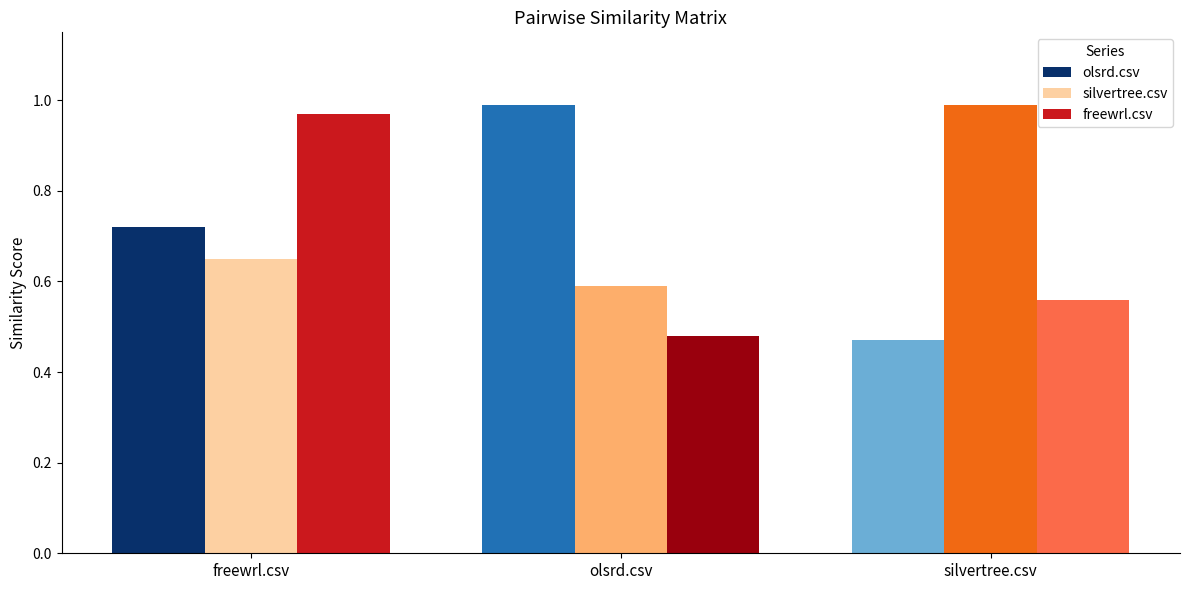

What are all the series names shown in the legend?

olsrd.csv, silvertree.csv, freewrl.csv